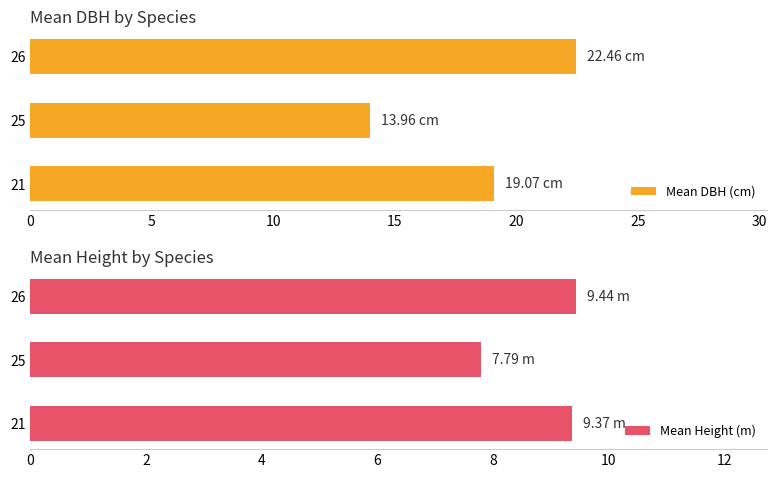

What is the value of the Mean DBH (cm) bar at the 2nd from the left?

14.0